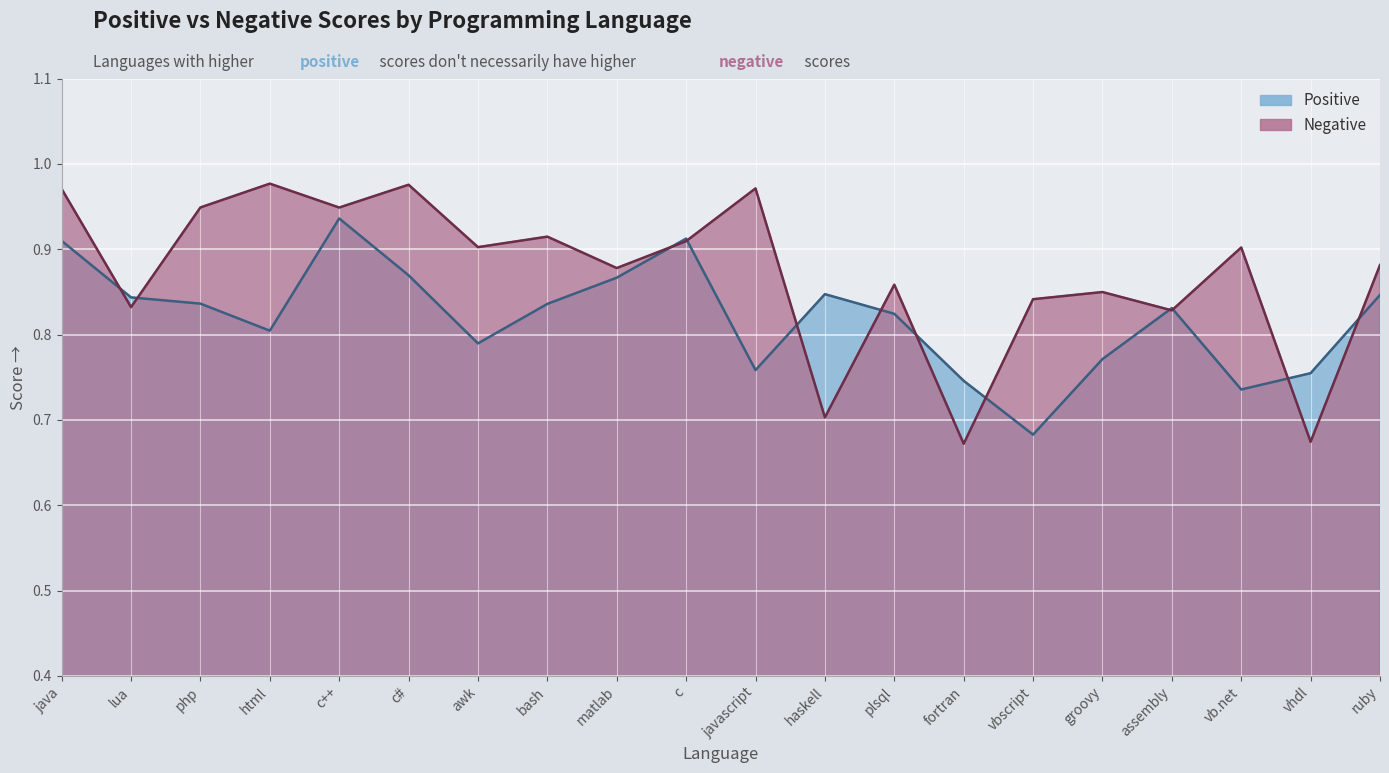

The value of Negative at assembly is 0.8. True or false?

True